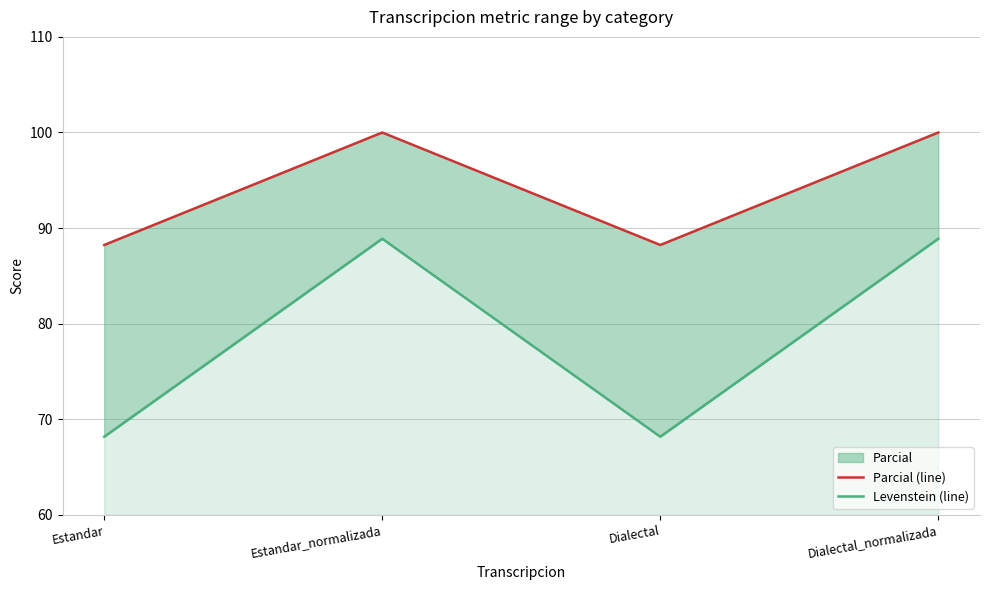

Between Estandar_normalizada and Dialectal, which series saw the biggest shift?

Levenstein (line)